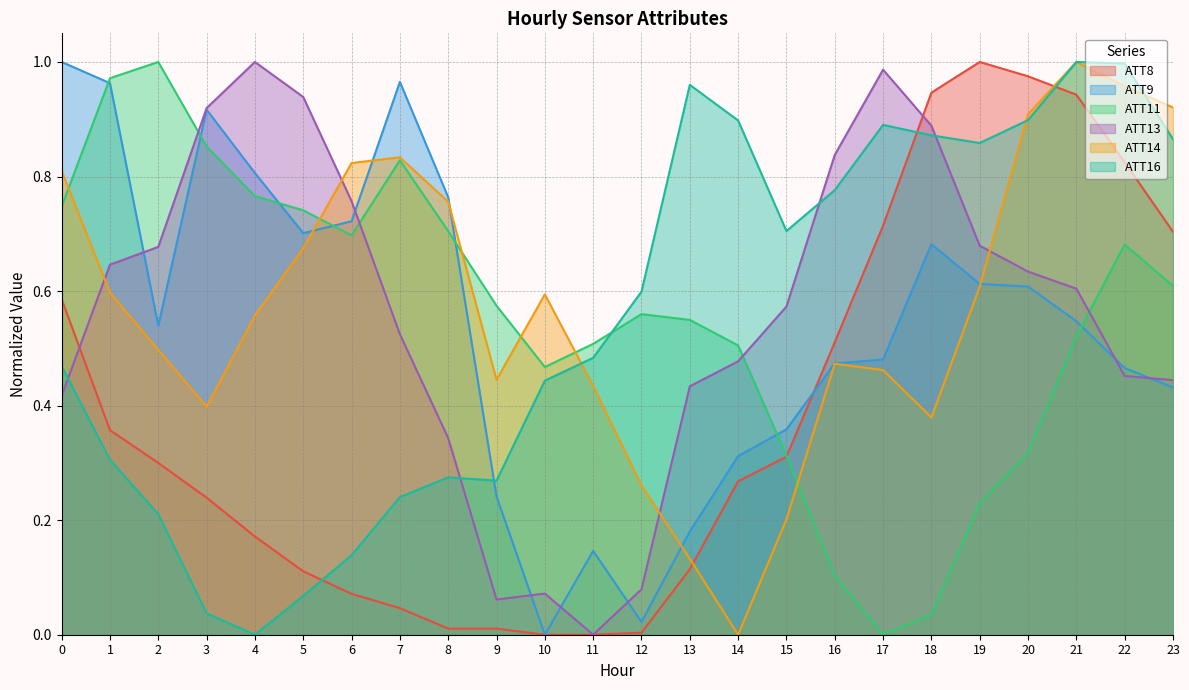

True or false: ATT11 has more than 1 points higher than both neighbors.

True